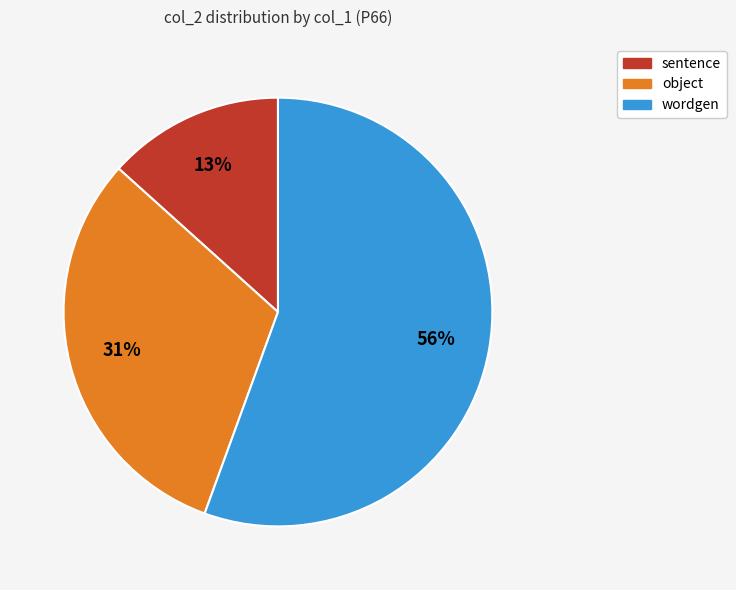

Is there a majority slice in this chart?

Yes